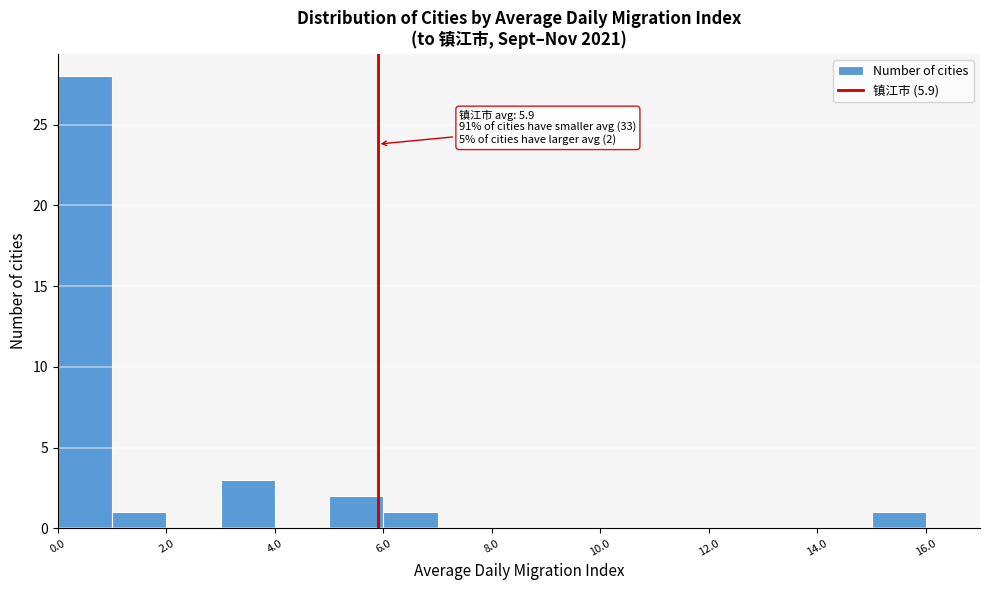

Which range on the x-axis has the tallest bar?

0 to 1